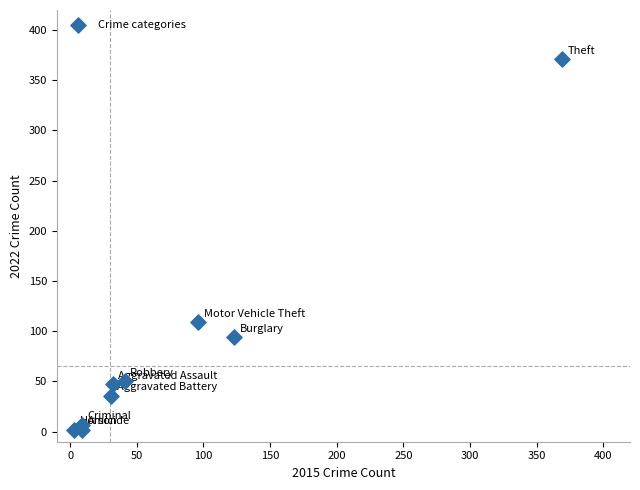

What is the average X value?

79